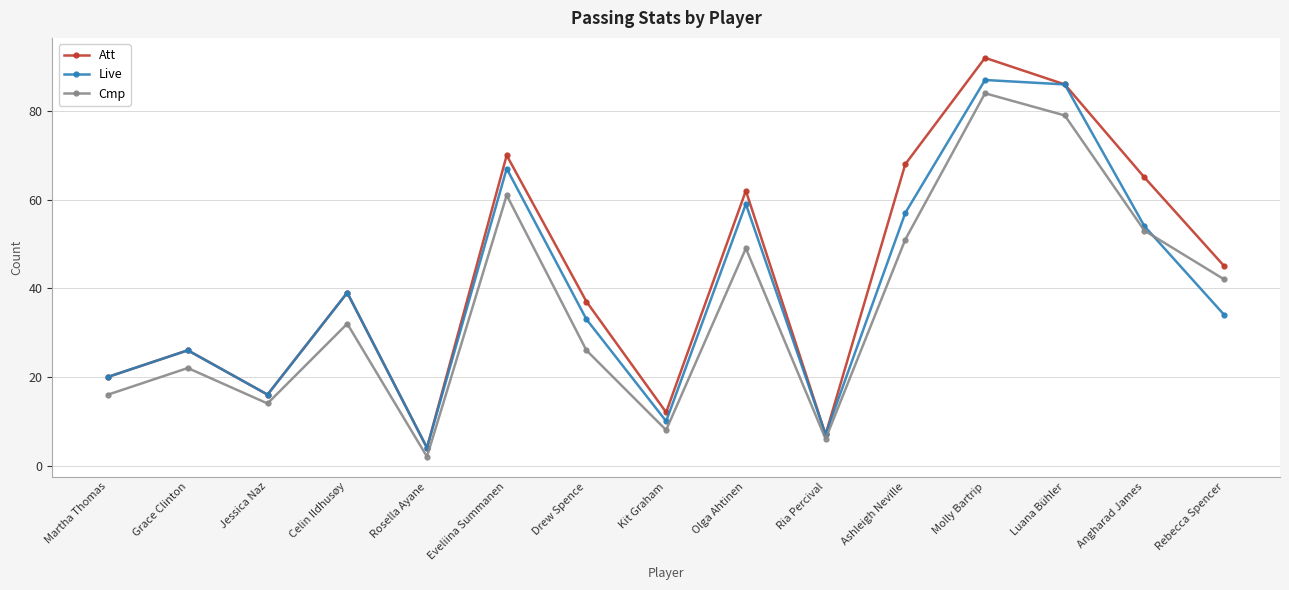

True or false: Att and Cmp cross at least once.

False